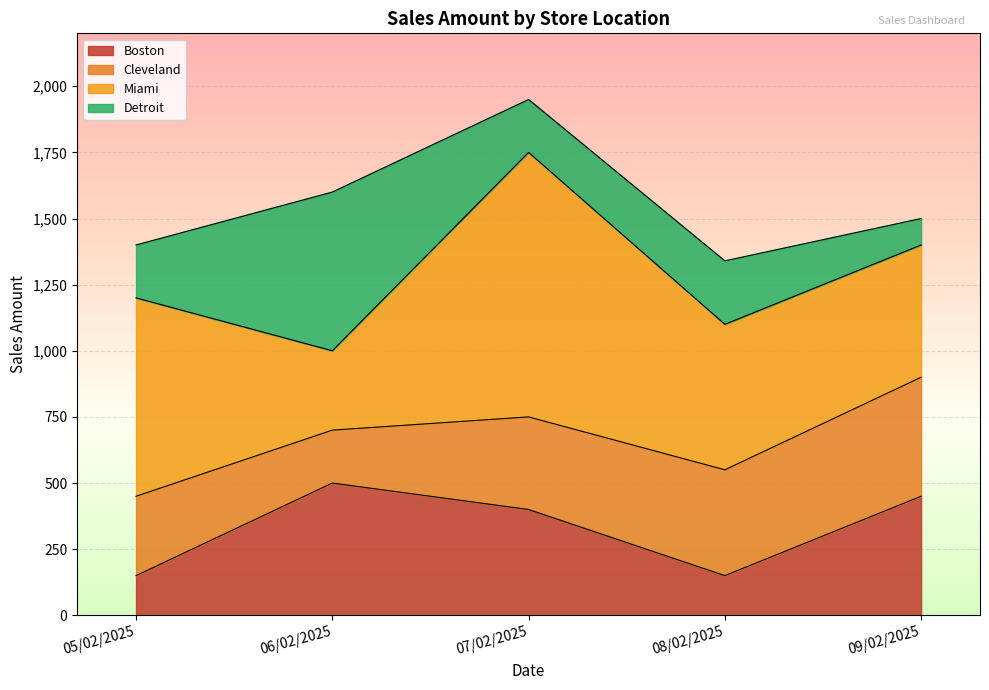

After their last crossing, which series has the higher values: Boston or Miami?

Miami